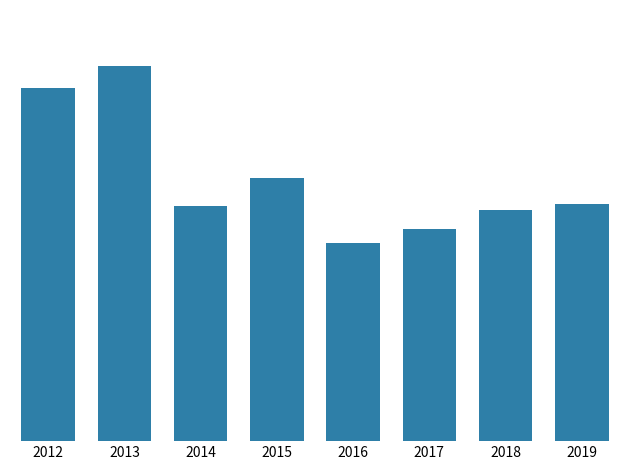

Are the bars horizontal?

No